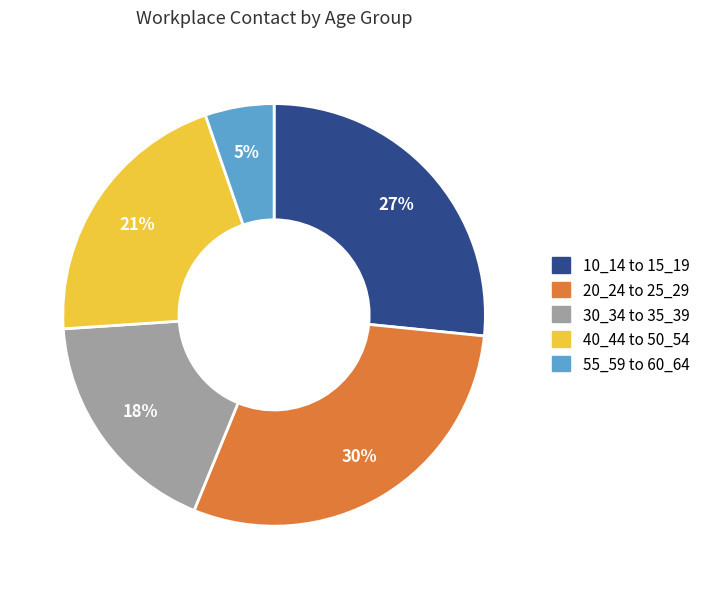

To the nearest percent, what is the average slice percentage?

20%